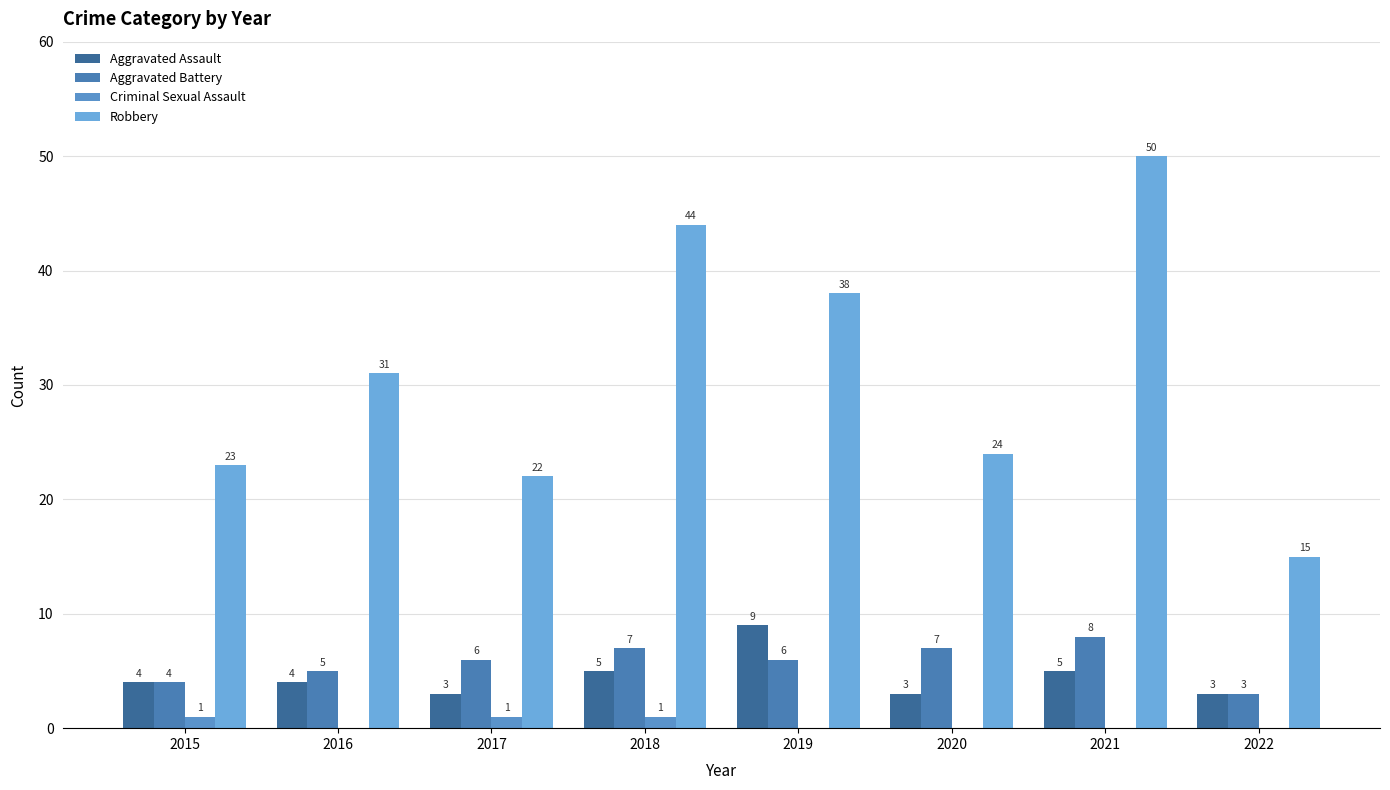

Does the chart contain stacked bars?

No